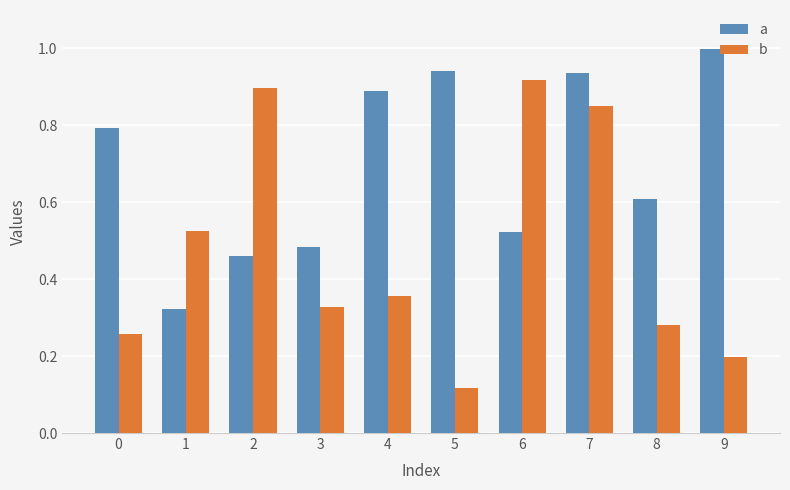

How many series are shown in this chart?

2